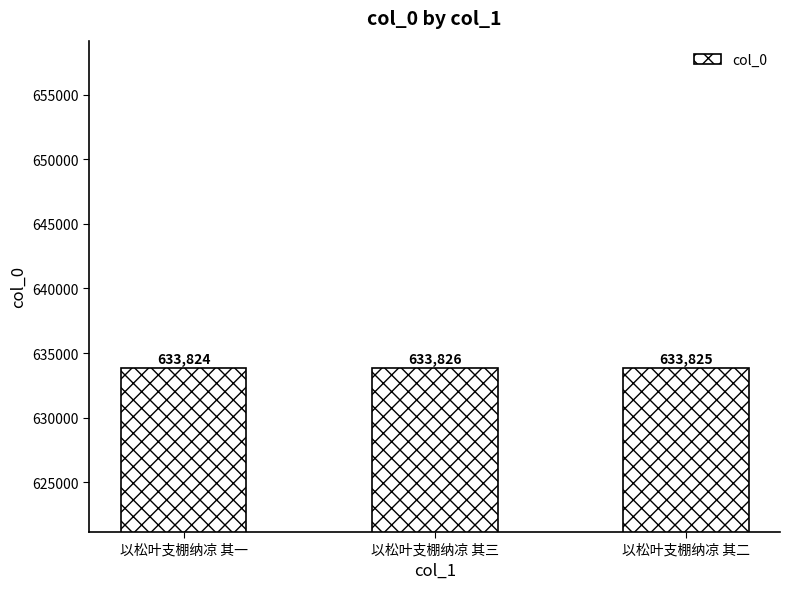

How many data points does each series have?

3